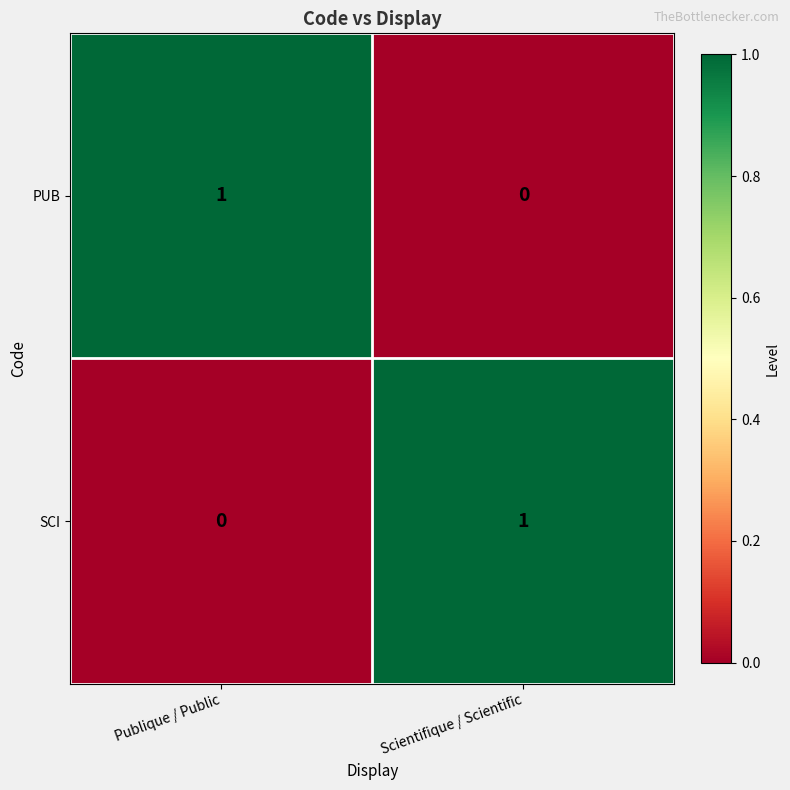

At Scientifique / Scientific, list the series in order from smallest to largest.

PUB, SCI